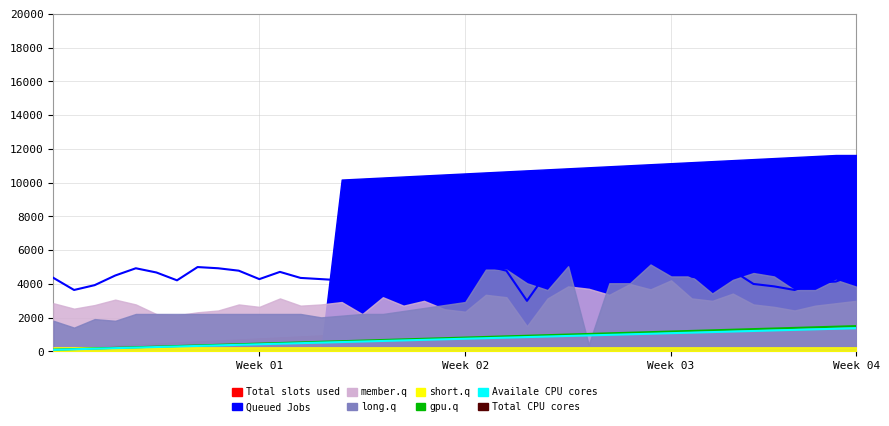

Where does the Availale CPU cores series first go above 823?

Week 02